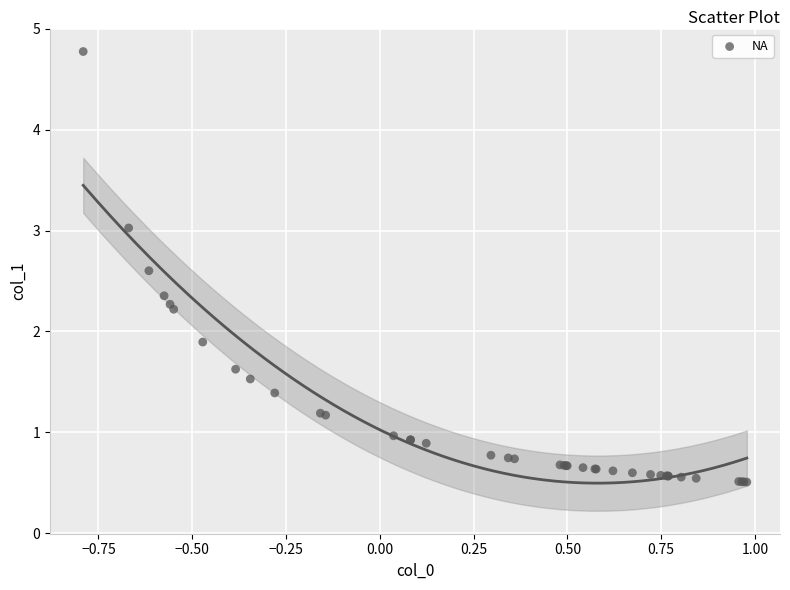

What Y value in the scatter plot is closest to 2?

1.9